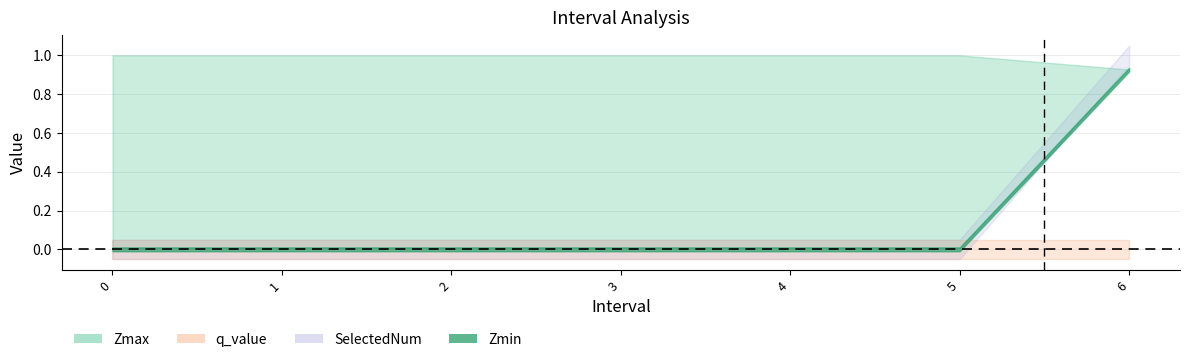

How many intersections are there between SelectedNum and Zmax?

1